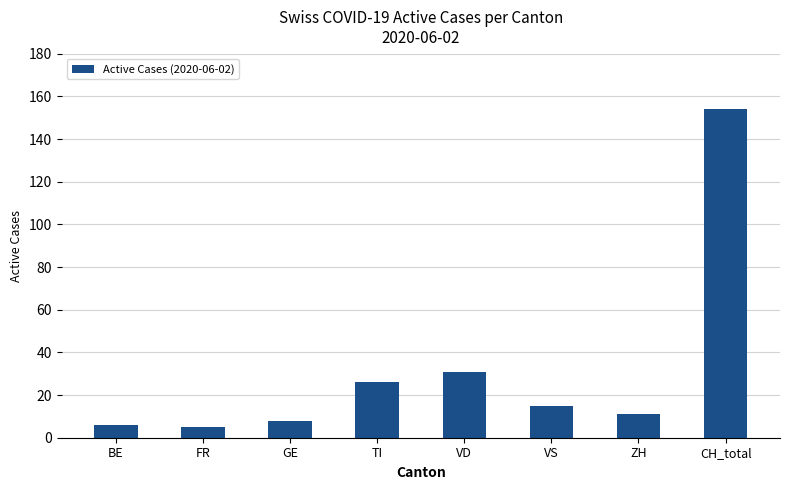

Reading left to right, transcribe all the data shown in this chart.

BE=6	FR=5	GE=8	TI=26	VD=31	VS=15	ZH=11	CH_total=154